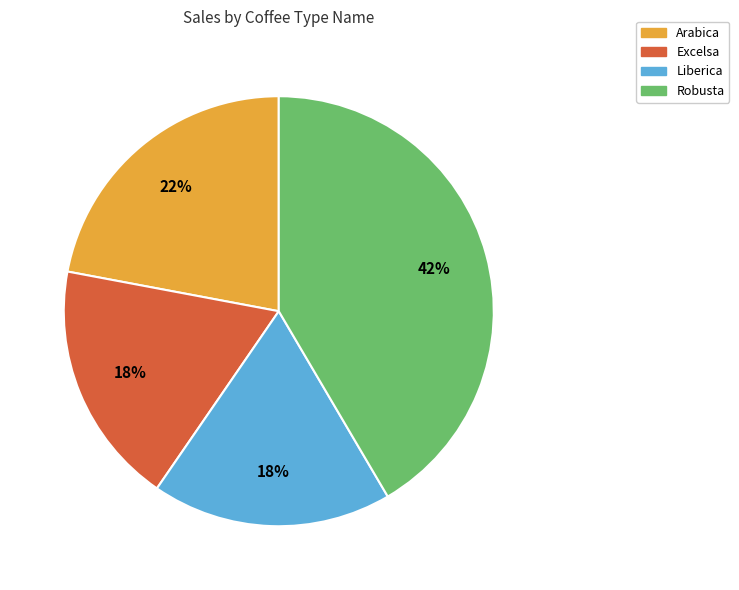

What is the ratio of the value at Excelsa to the value at Arabica?

0.8